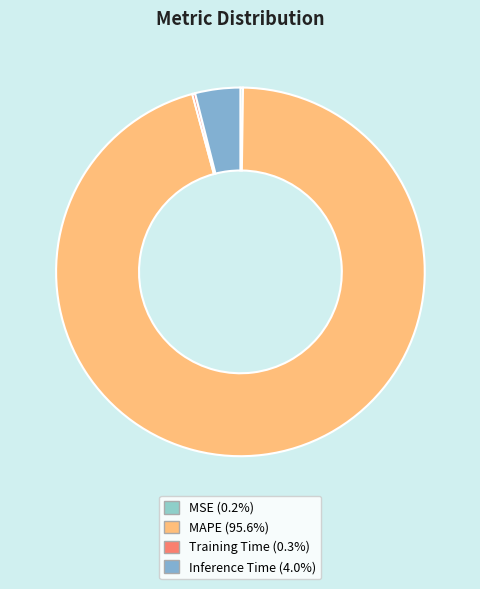

The MAPE slice represents 99% of the pie. True or false?

False